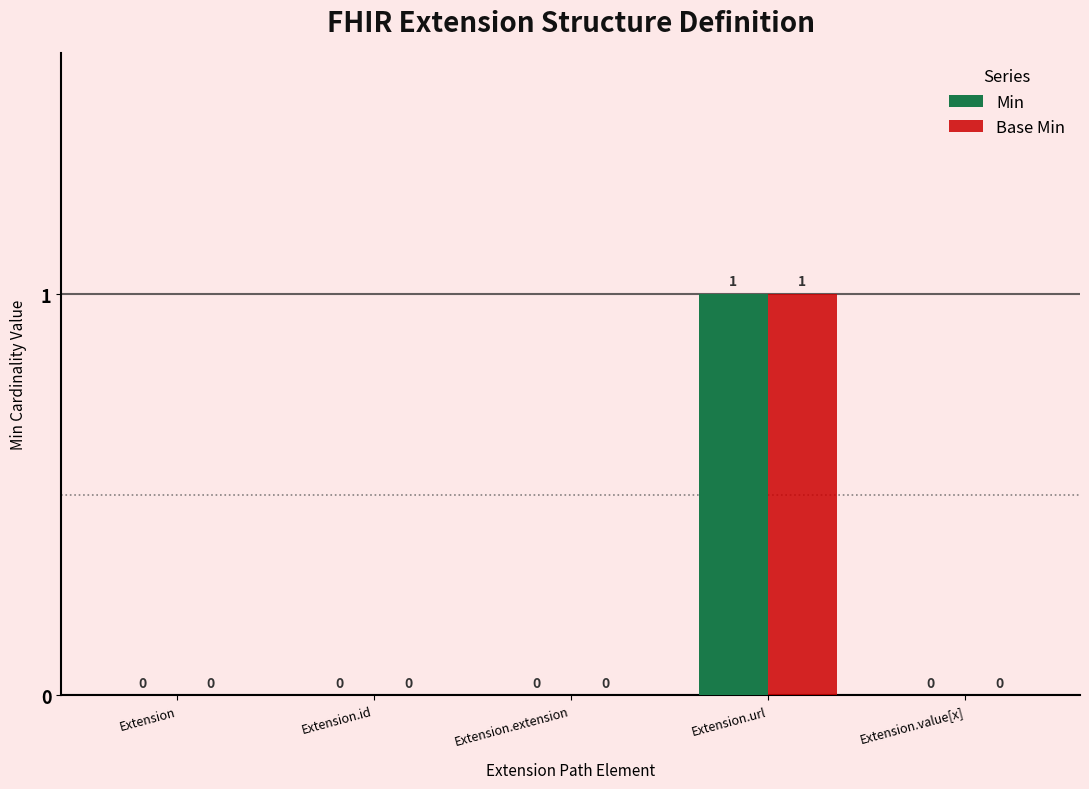

Are the bars grouped side by side (vs. stacked)?

Yes